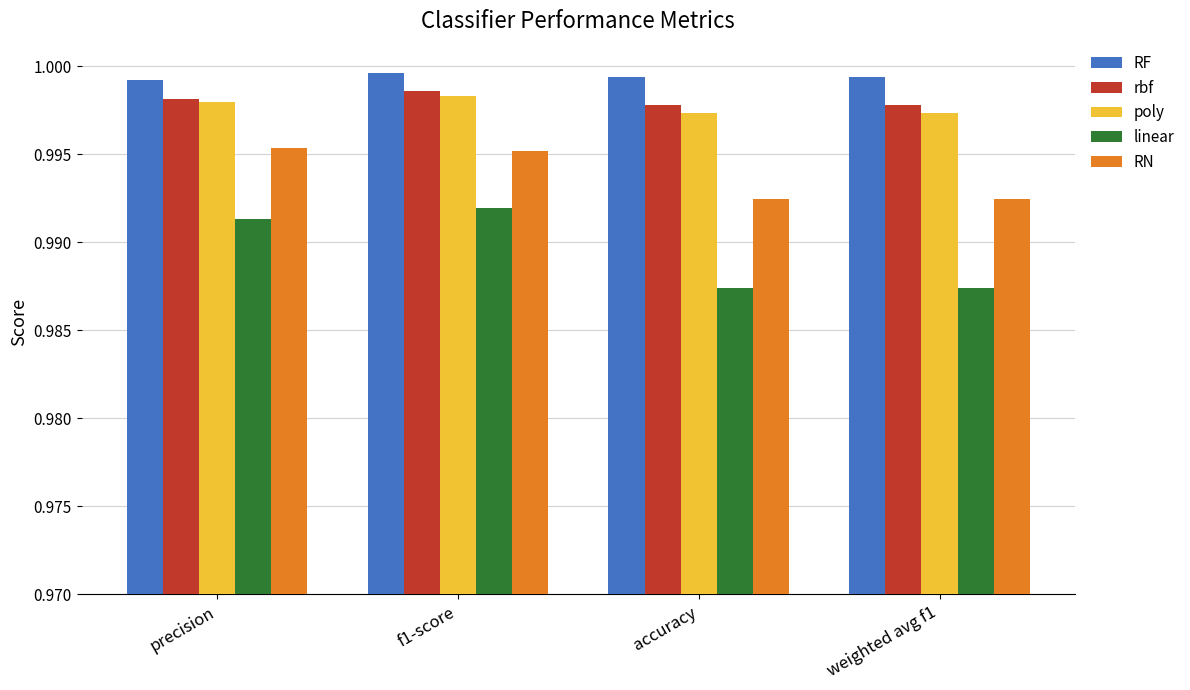

What is the total value across all series at precision?

5.0